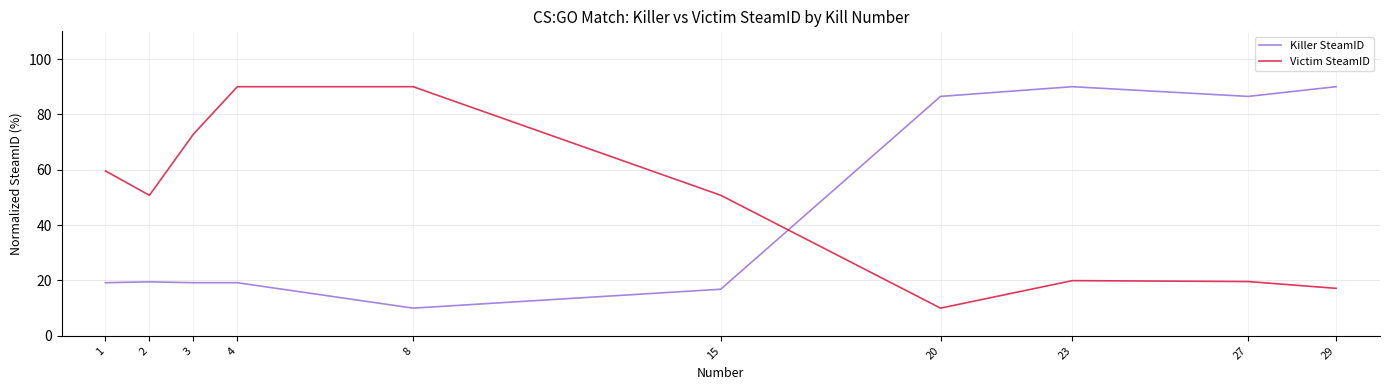

What is the difference between the maximum and minimum values in the Victim SteamID series?

80.0